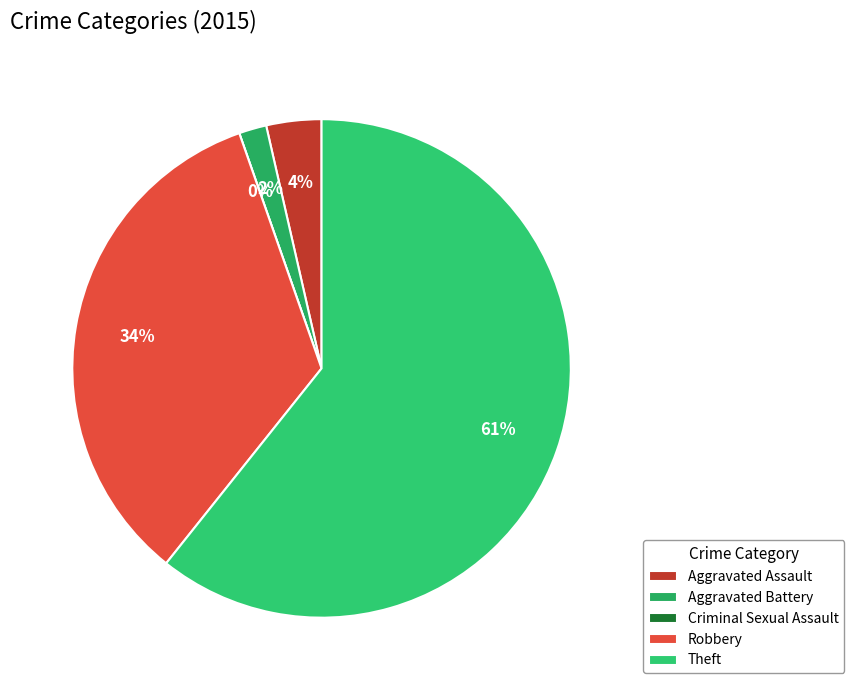

Between Robbery and Criminal Sexual Assault, which is larger?

Robbery